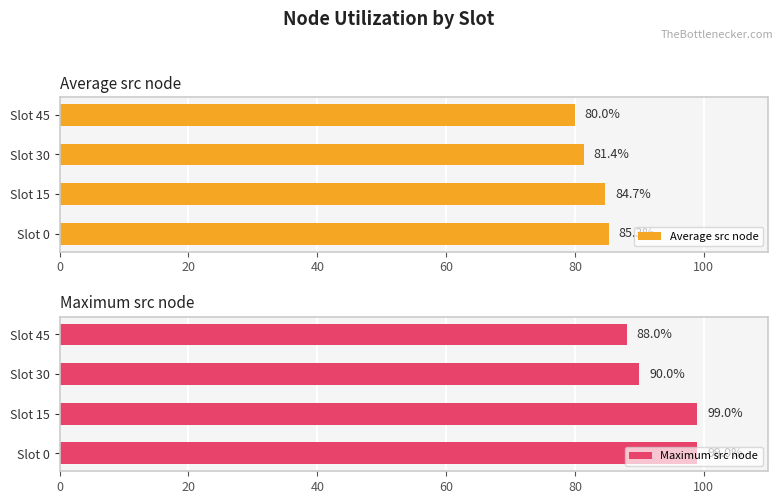

Which category has the highest value in the Average src node series?

Slot 0